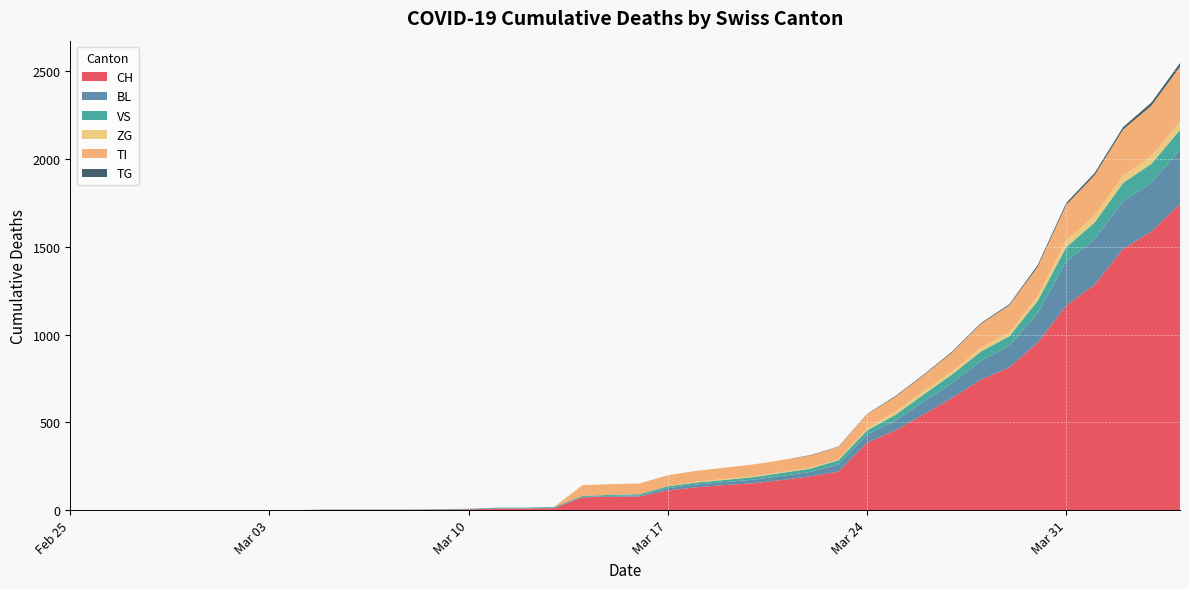

Reading left to right, transcribe all the data shown in this chart.

CH: 2020-02-25=0	2020-02-26=0	2020-02-27=0	2020-02-28=0	2020-02-29=0	2020-03-01=0	2020-03-02=0	2020-03-03=0	2020-03-04=0	2020-03-05=2	2020-03-06=2	2020-03-07=2	2020-03-08=2	2020-03-09=3	2020-03-10=4	2020-03-11=9	2020-03-12=9	2020-03-13=11	2020-03-14=73	2020-03-15=76	2020-03-16=78	2020-03-17=112	2020-03-18=130	2020-03-19=143	2020-03-20=153	2020-03-21=171	2020-03-22=192	2020-03-23=220	2020-03-24=383	2020-03-25=455	2020-03-26=546	2020-03-27=640	2020-03-28=742	2020-03-29=813	2020-03-30=954	2020-03-31=1165	2020-04-01=1284	2020-04-02=1487	2020-04-03=1587	2020-04-04=1744
BL: 2020-02-25=0	2020-02-26=0	2020-02-27=0	2020-02-28=0	2020-02-29=0	2020-03-01=0	2020-03-02=0	2020-03-03=0	2020-03-04=0	2020-03-05=0	2020-03-06=0	2020-03-07=0	2020-03-08=0	2020-03-09=1	2020-03-10=2	2020-03-11=2	2020-03-12=2	2020-03-13=2	2020-03-14=2	2020-03-15=5	2020-03-16=5	2020-03-17=13	2020-03-18=16	2020-03-19=17	2020-03-20=20	2020-03-21=24	2020-03-22=25	2020-03-23=40	2020-03-24=46	2020-03-25=53	2020-03-26=73	2020-03-27=84	2020-03-28=108	2020-03-29=123	2020-03-30=167	2020-03-31=251	2020-04-01=258	2020-04-02=272	2020-04-03=277	2020-04-04=309
VS: 2020-02-25=0	2020-02-26=0	2020-02-27=0	2020-02-28=0	2020-02-29=0	2020-03-01=0	2020-03-02=0	2020-03-03=0	2020-03-04=0	2020-03-05=2	2020-03-06=2	2020-03-07=2	2020-03-08=2	2020-03-09=2	2020-03-10=2	2020-03-11=3	2020-03-12=3	2020-03-13=5	2020-03-14=6	2020-03-15=6	2020-03-16=8	2020-03-17=11	2020-03-18=11	2020-03-19=12	2020-03-20=15	2020-03-21=17	2020-03-22=19	2020-03-23=24	2020-03-24=25	2020-03-25=35	2020-03-26=41	2020-03-27=50	2020-03-28=53	2020-03-29=54	2020-03-30=71	2020-03-31=81	2020-04-01=96	2020-04-02=104	2020-04-03=109	2020-04-04=112
ZG: 2020-02-25=0	2020-02-26=0	2020-02-27=0	2020-02-28=0	2020-02-29=0	2020-03-01=0	2020-03-02=0	2020-03-03=0	2020-03-04=0	2020-03-05=0	2020-03-06=0	2020-03-07=0	2020-03-08=0	2020-03-09=0	2020-03-10=0	2020-03-11=0	2020-03-12=0	2020-03-13=0	2020-03-14=0	2020-03-15=0	2020-03-16=0	2020-03-17=1	2020-03-18=5	2020-03-19=5	2020-03-20=5	2020-03-21=5	2020-03-22=5	2020-03-23=5	2020-03-24=12	2020-03-25=18	2020-03-26=18	2020-03-27=18	2020-03-28=21	2020-03-29=21	2020-03-30=29	2020-03-31=39	2020-04-01=40	2020-04-02=41	2020-04-03=44	2020-04-04=46
TI: 2020-02-25=0	2020-02-26=0	2020-02-27=0	2020-02-28=0	2020-02-29=0	2020-03-01=0	2020-03-02=0	2020-03-03=0	2020-03-04=0	2020-03-05=0	2020-03-06=0	2020-03-07=0	2020-03-08=0	2020-03-09=0	2020-03-10=0	2020-03-11=0	2020-03-12=0	2020-03-13=0	2020-03-14=61	2020-03-15=61	2020-03-16=61	2020-03-17=62	2020-03-18=62	2020-03-19=65	2020-03-20=67	2020-03-21=68	2020-03-22=70	2020-03-23=71	2020-03-24=80	2020-03-25=85	2020-03-26=91	2020-03-27=107	2020-03-28=136	2020-03-29=155	2020-03-30=165	2020-03-31=202	2020-04-01=229	2020-04-02=263	2020-04-03=287	2020-04-04=314
TG: 2020-02-25=0	2020-02-26=0	2020-02-27=0	2020-02-28=0	2020-02-29=0	2020-03-01=0	2020-03-02=0	2020-03-03=0	2020-03-04=0	2020-03-05=0	2020-03-06=0	2020-03-07=0	2020-03-08=0	2020-03-09=0	2020-03-10=0	2020-03-11=0	2020-03-12=0	2020-03-13=0	2020-03-14=0	2020-03-15=0	2020-03-16=0	2020-03-17=0	2020-03-18=0	2020-03-19=0	2020-03-20=0	2020-03-21=0	2020-03-22=2	2020-03-23=2	2020-03-24=2	2020-03-25=4	2020-03-26=4	2020-03-27=5	2020-03-28=5	2020-03-29=6	2020-03-30=10	2020-03-31=11	2020-04-01=13	2020-04-02=14	2020-04-03=18	2020-04-04=21